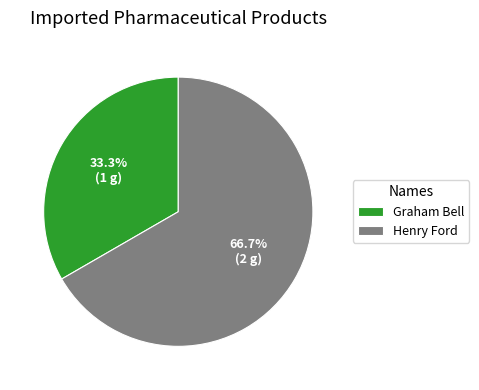

The Henry Ford slice represents 78% of the pie. True or false?

False